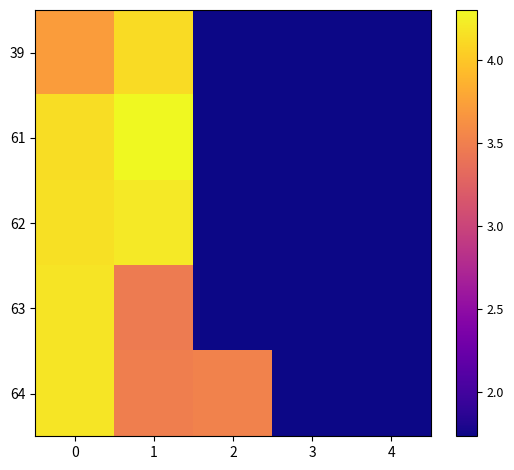

What is the smallest value displayed?

1.7